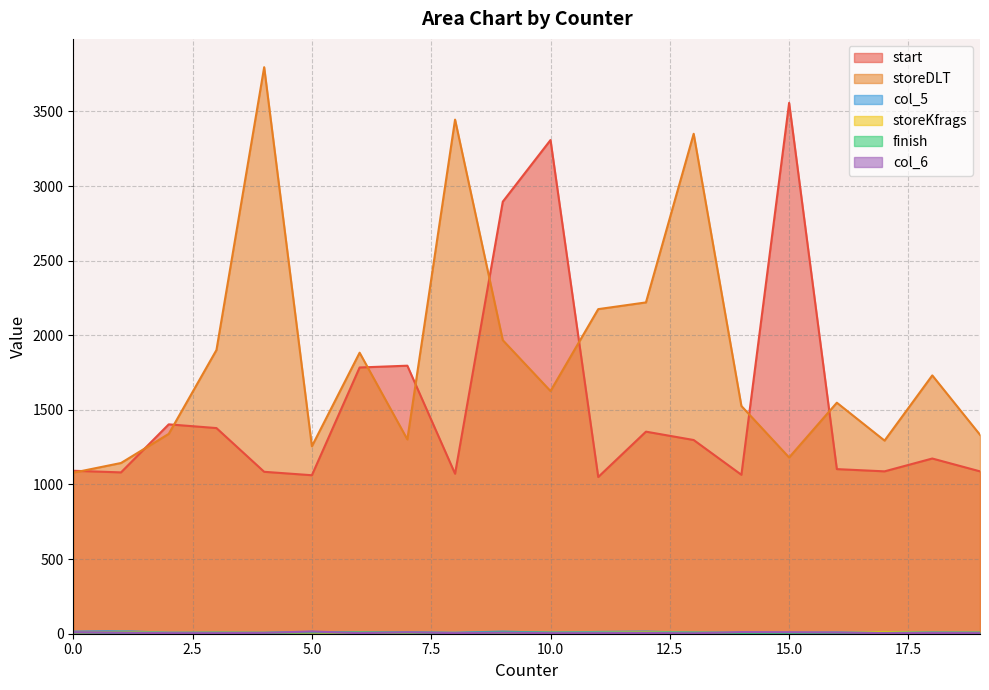

What is the sum of all col_5 values?

184